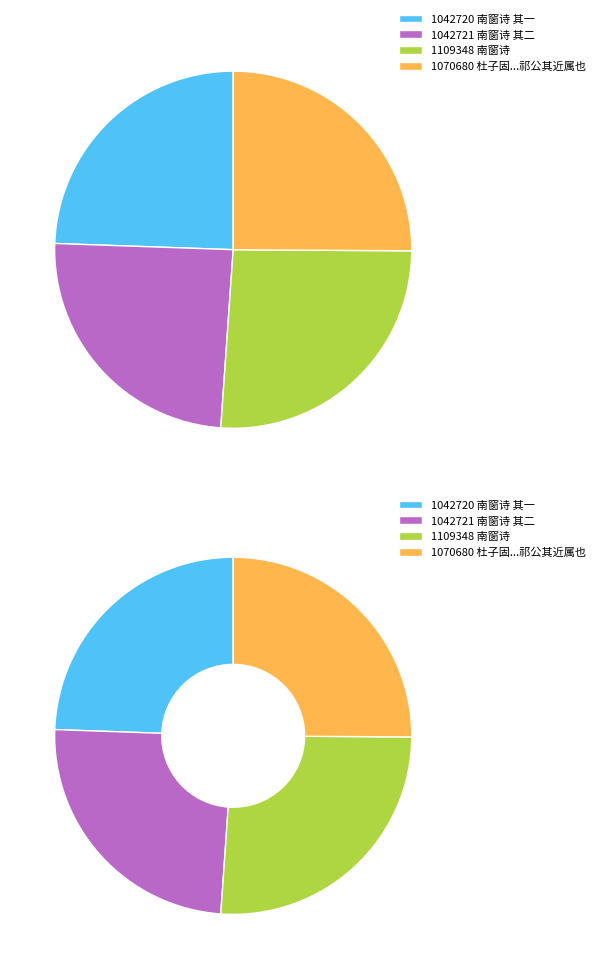

Does 杜子固参议累觅南窗诗勉成鄙句子固谓杜氏古无二族祁公其近属也 account for over 50% of the chart?

No